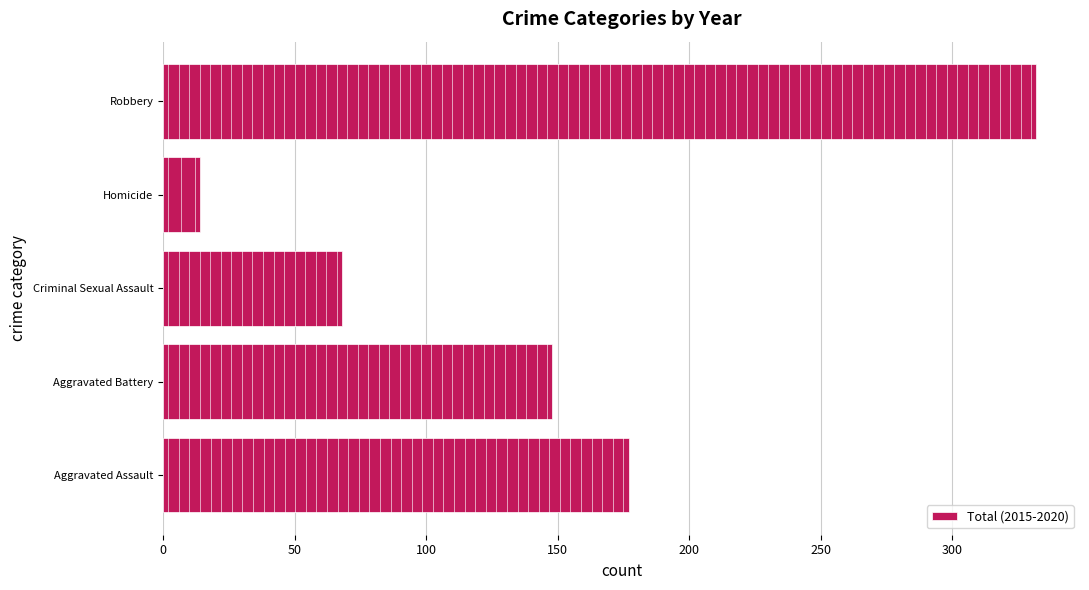

Which label corresponds to the largest value in the chart?

Robbery